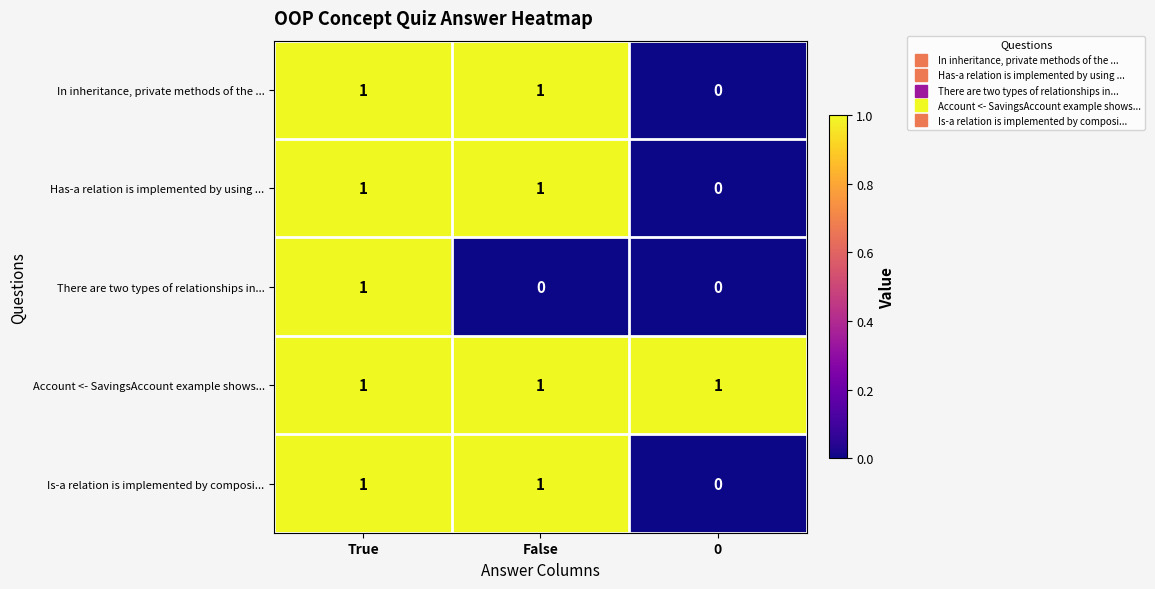

Which series changed the most between True and False?

There are two types of relationships in...